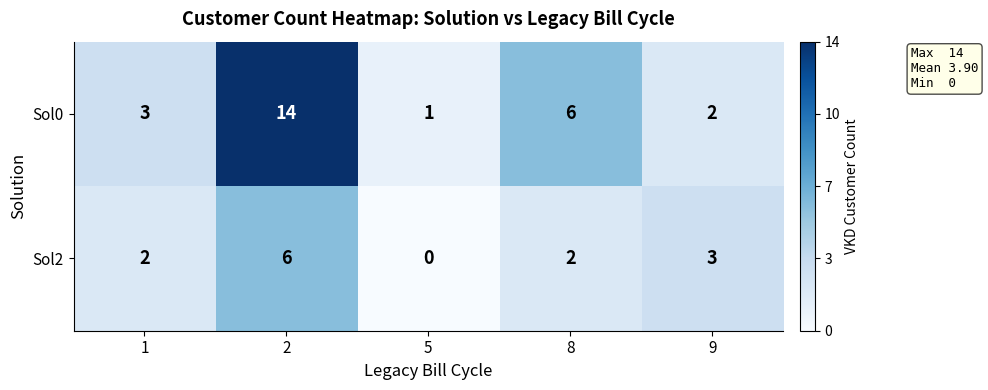

What is the maximum value shown in the chart?

14